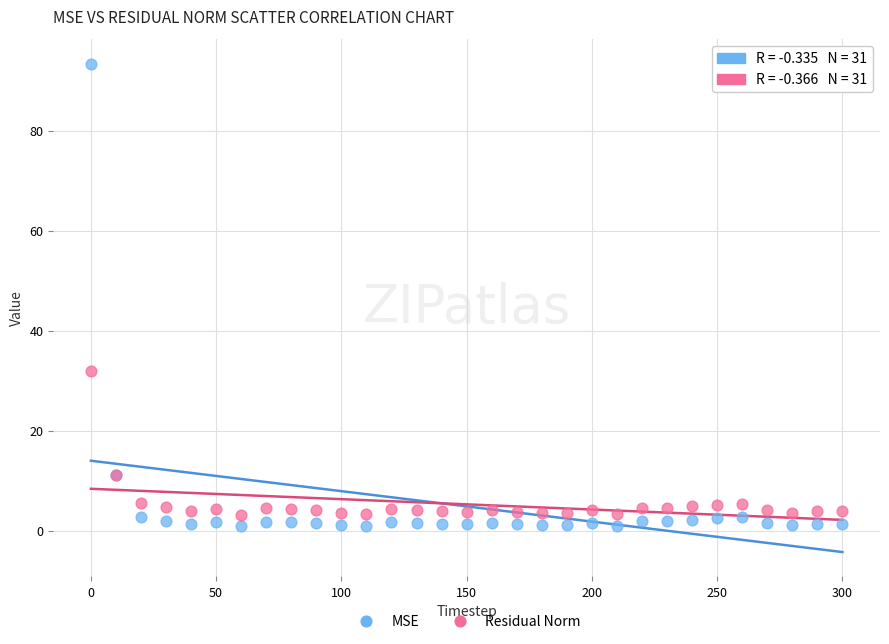

Which series contains the highest Y value?

MSE